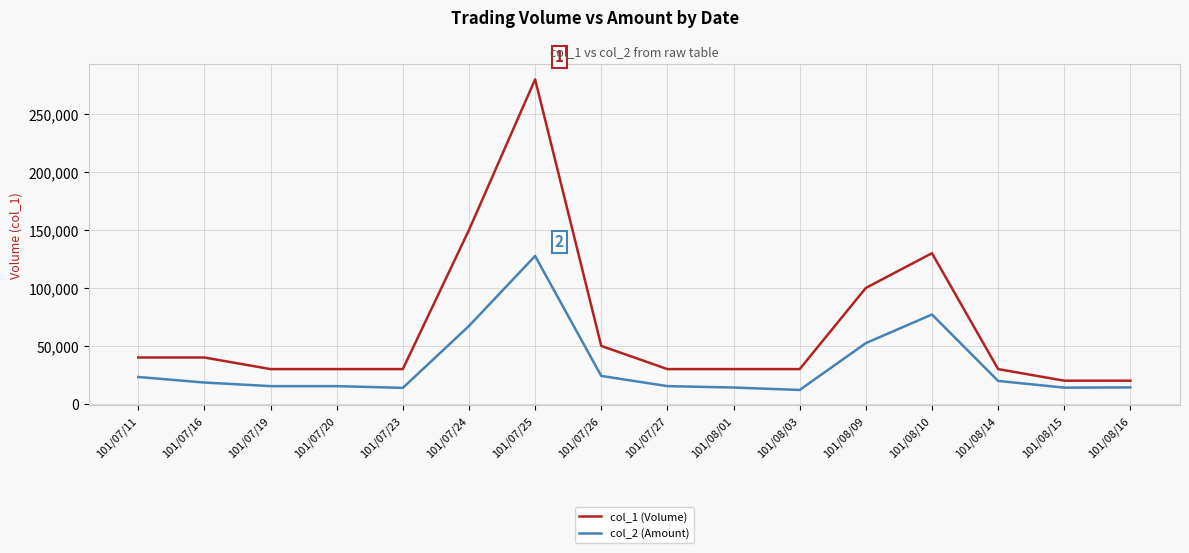

What value does the col_2 (Amount) series have at 101/08/03?

12000